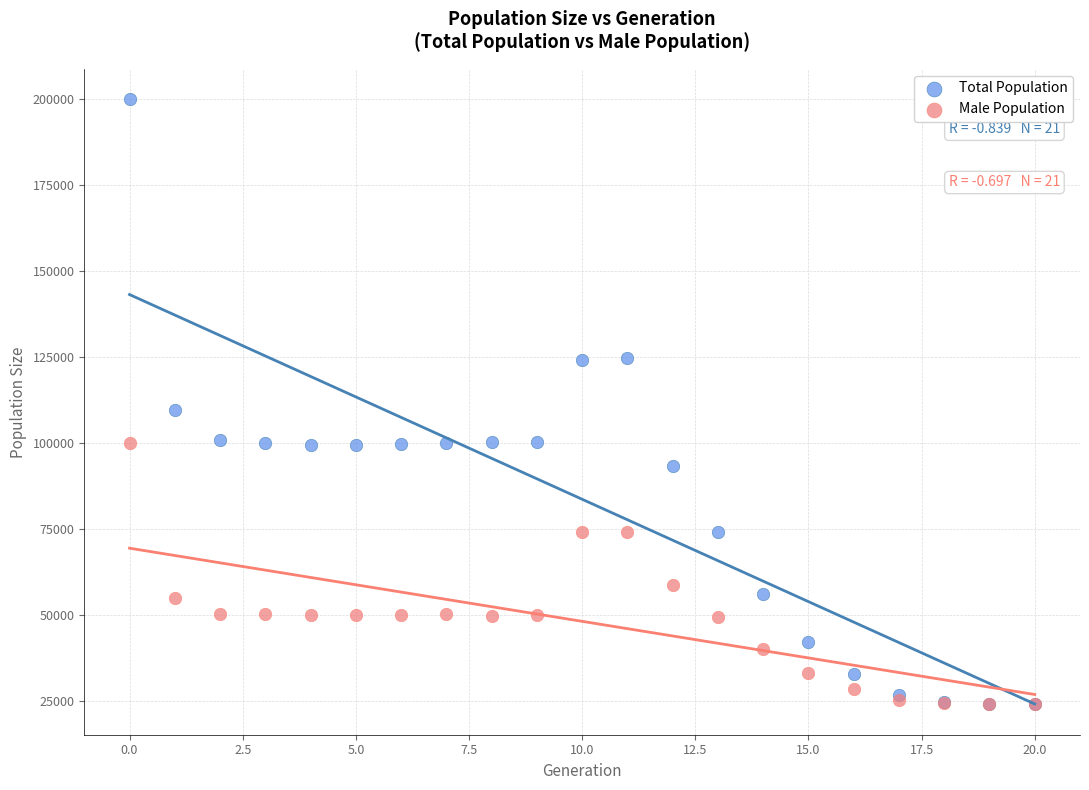

Which series has the widest spread of Y values?

Total Population